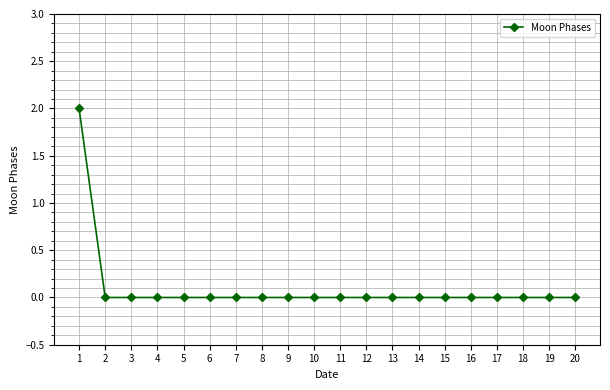

The value at 16 is 1. True or false?

False